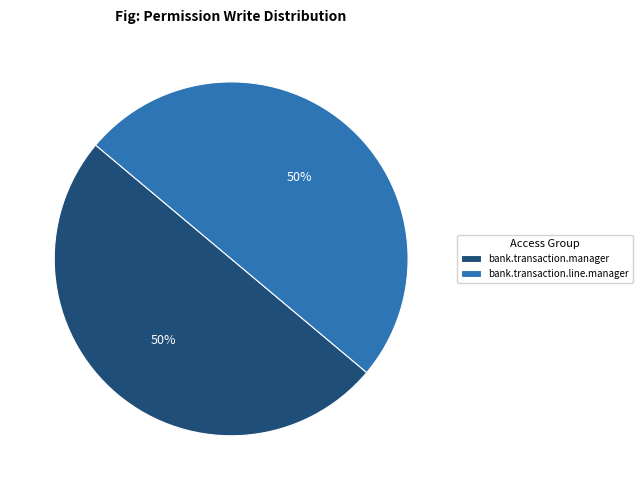

What is the ratio of the value at bank.transaction.line.manager to the value at bank.transaction.manager?

1.0